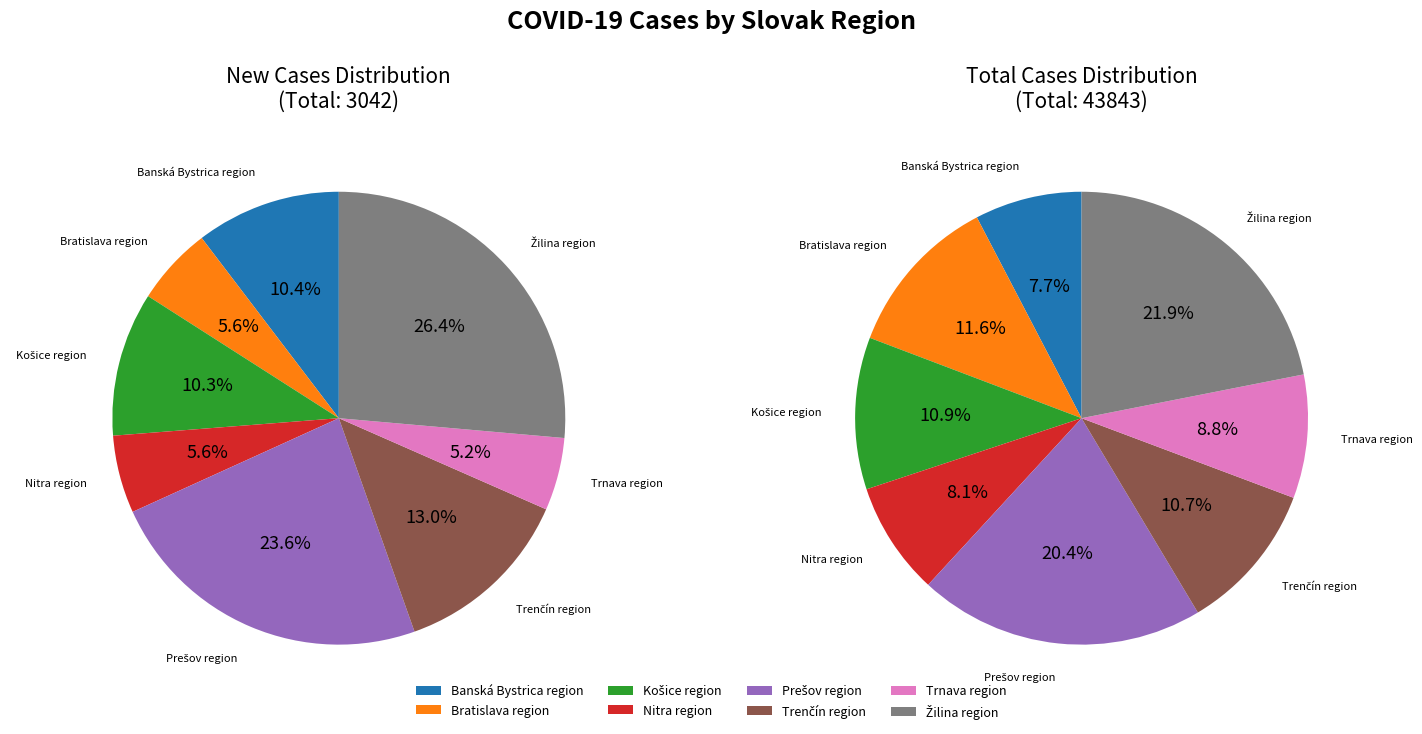

True or false: Bratislava region accounts for 6% of the total.

True